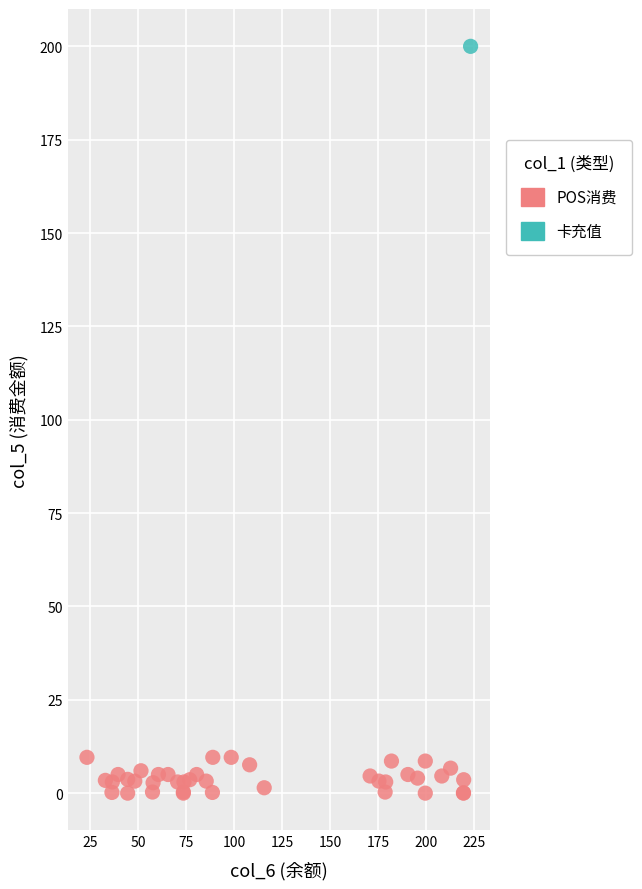

What are all the series names shown in the legend?

POS消费, 卡充值